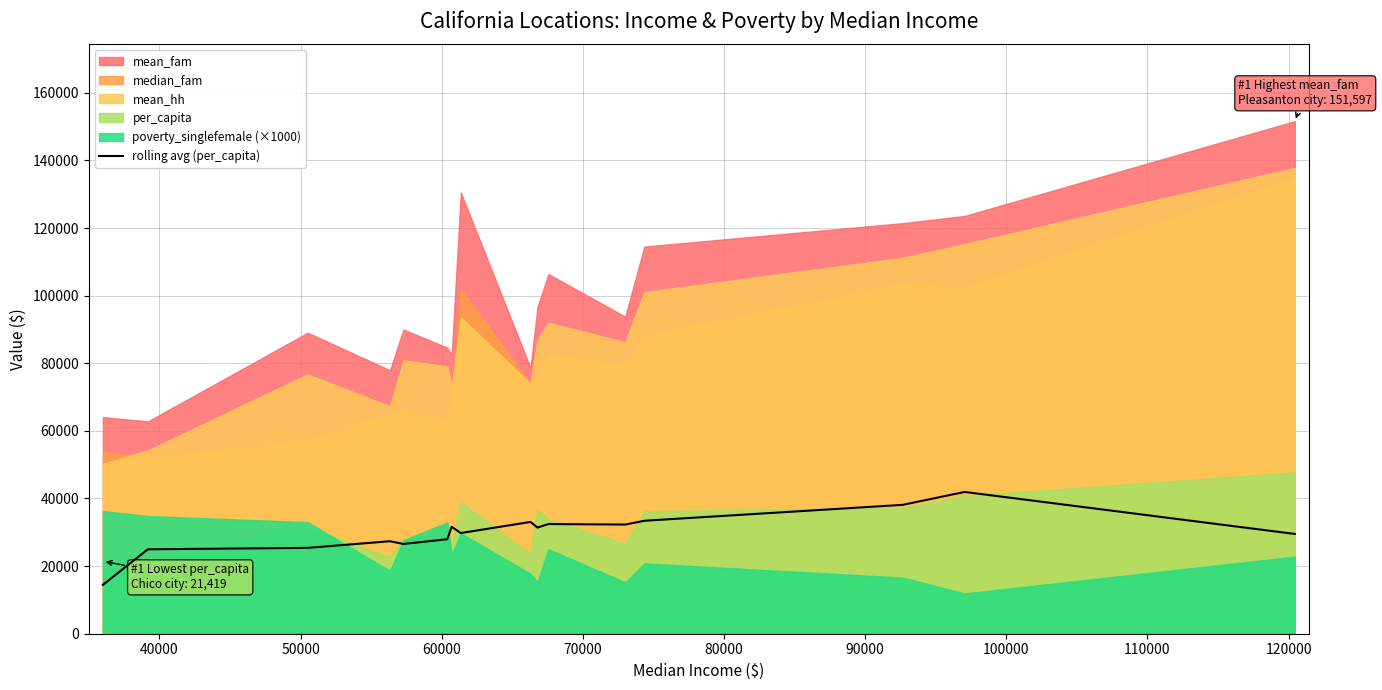

How many points are lower than both their immediate neighbors (excluding endpoints)?

4